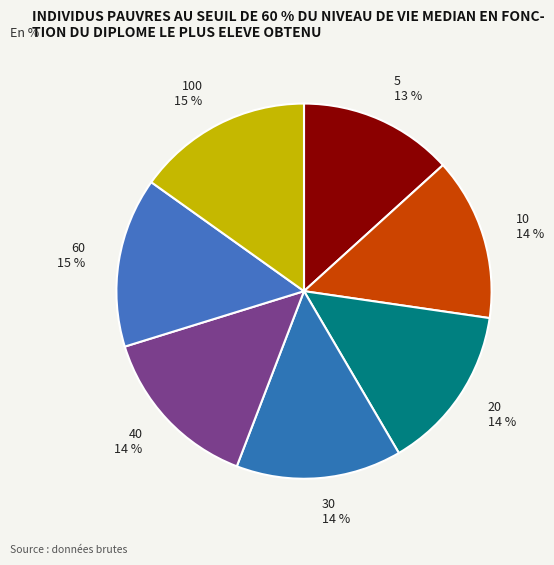

The 30 slice represents 2% of the pie. True or false?

False